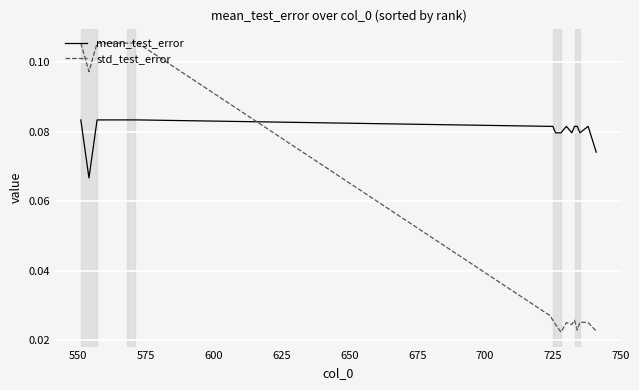

Which series has the largest total across all categories?

mean_test_error